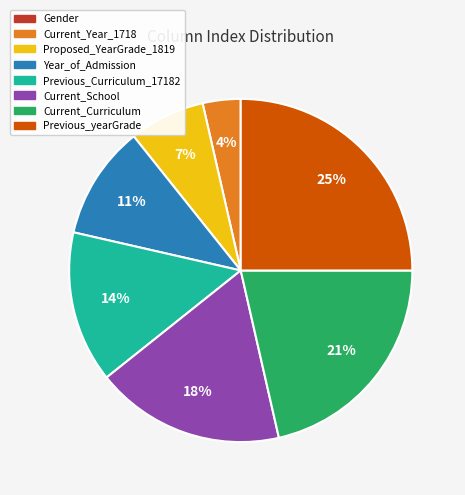

To the nearest percent, what portion does Current_School represent?

18%